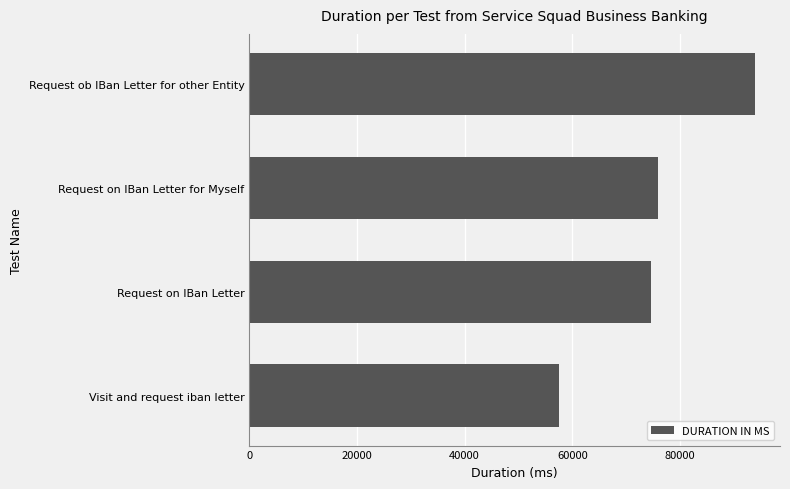

What is the maximum value shown in the chart?

93901